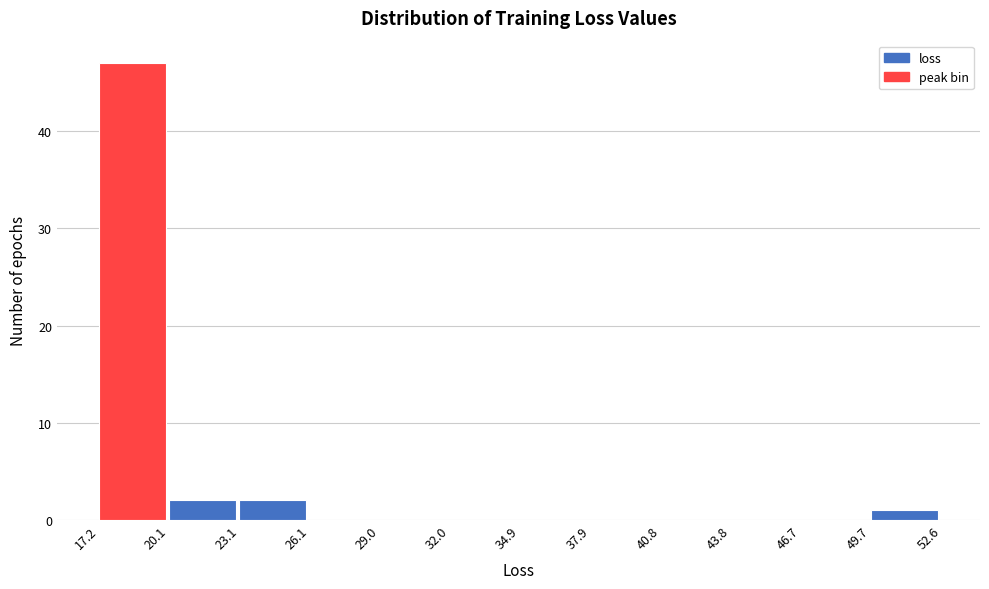

How tall is the bar that spans 20.1 to 23.1 on the x-axis? The values are not printed on the chart, so give them approximately, as read against the axis.

2